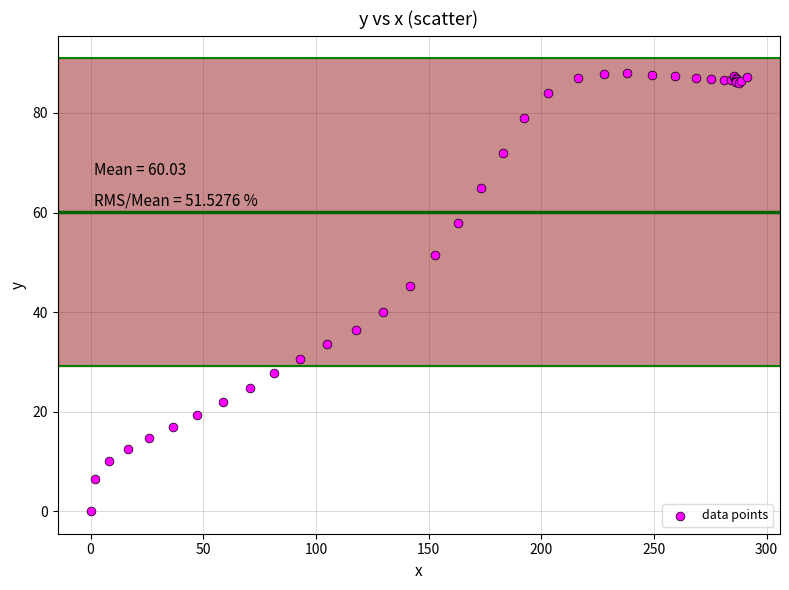

What Y value in the scatter plot is closest to 44?

45.2